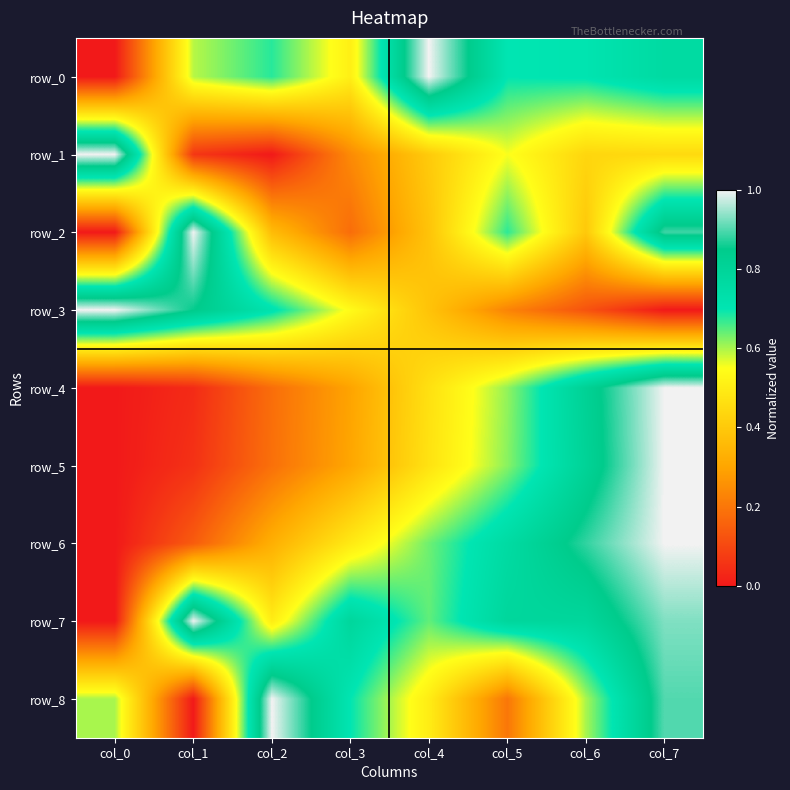

True or false: row_3 has a value of 0.0 at col_7.

True